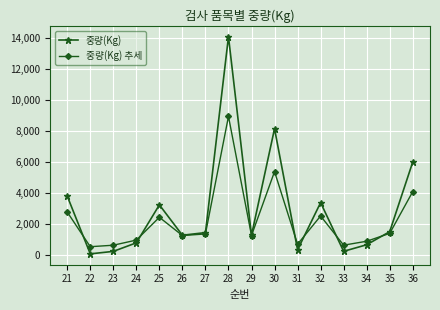

Rank the series by their average value, from highest to lowest.

중량(Kg), 중량(Kg) 추세